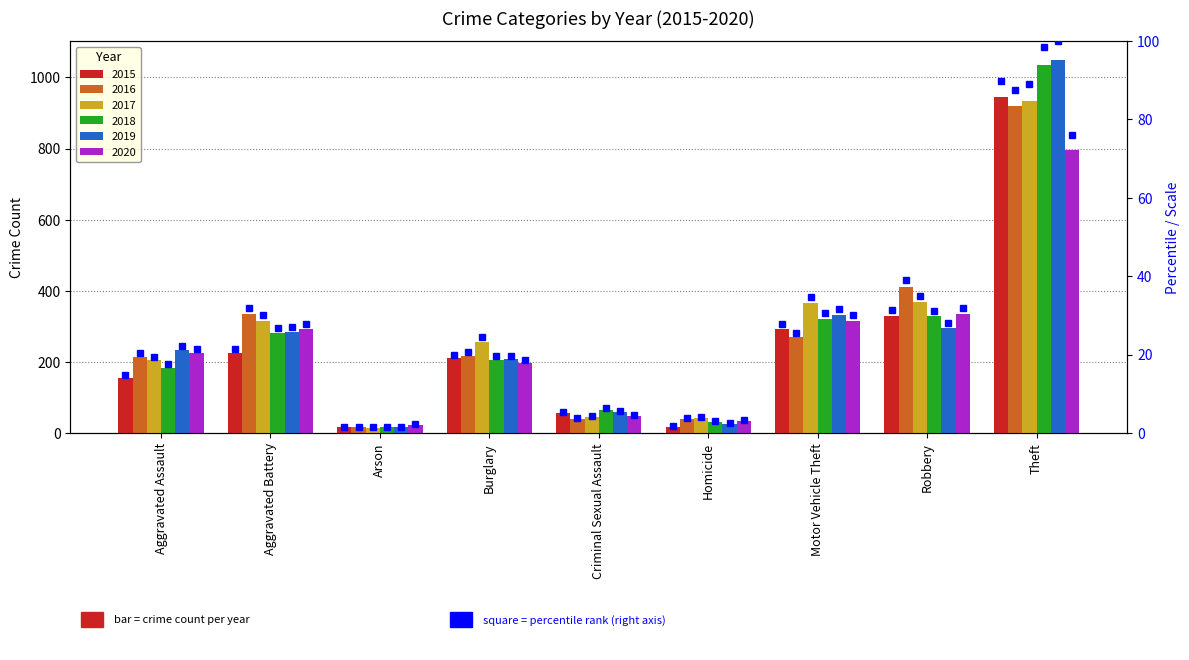

What is the label of the 7th bar from the left?

Motor Vehicle Theft